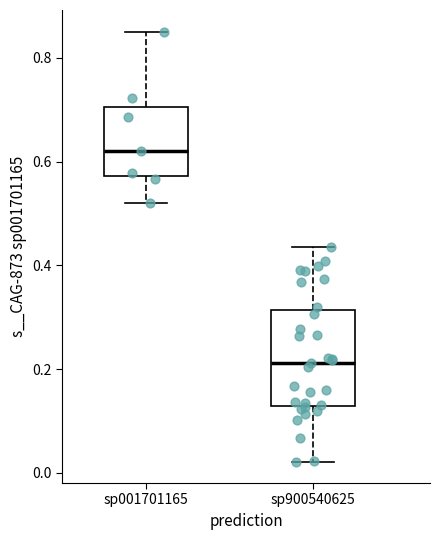

Where does the upper whisker of the box for sp001701165 end on the y-axis? The values are not printed on the chart, so give them approximately, as read against the axis.

0.86